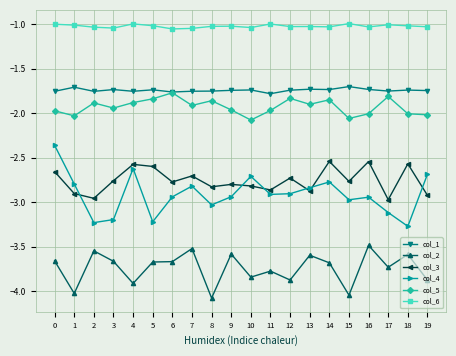

Between 15 and 17, which series saw the biggest shift?

col_2